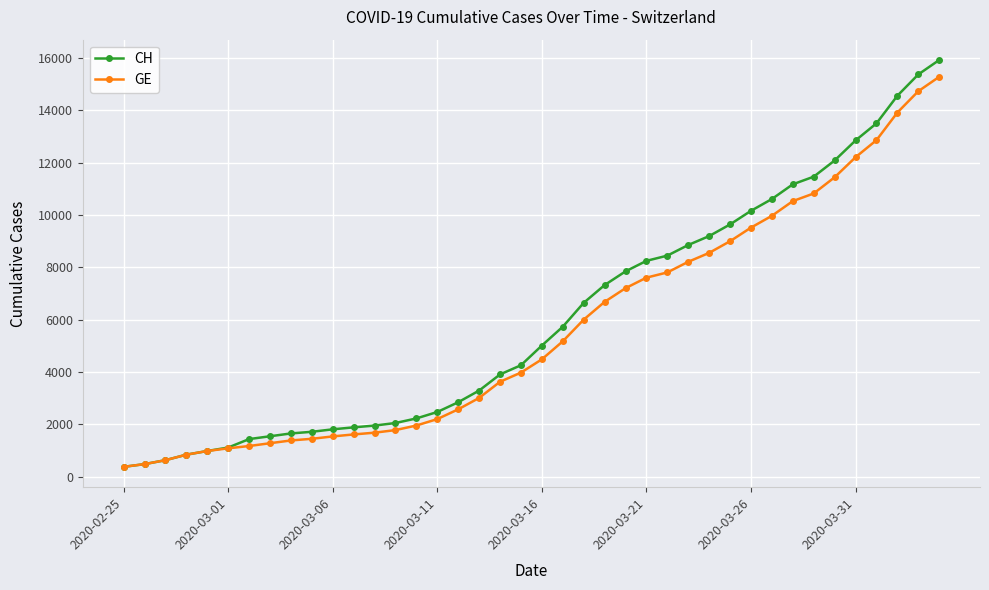

Does the chart display data point markers on the line(s)?

Yes